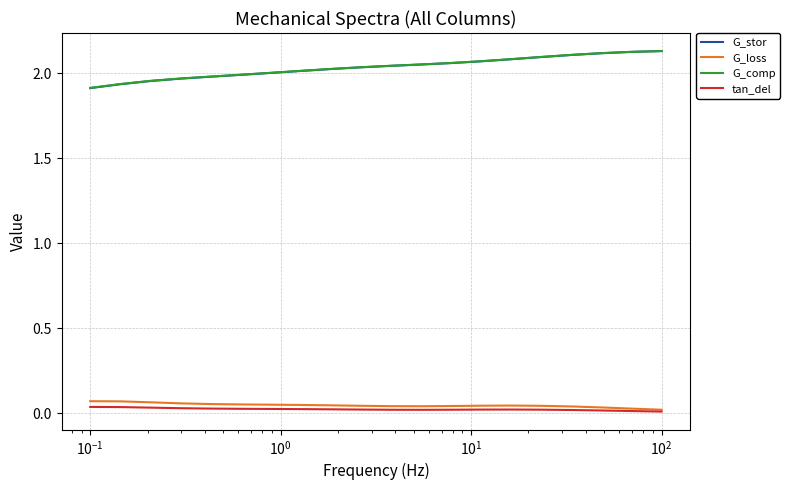

Which series has the widest spread of values?

G_stor